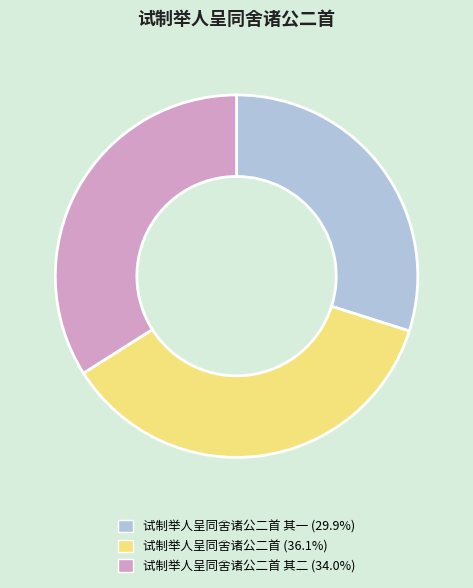

Is there a majority slice in this chart?

No